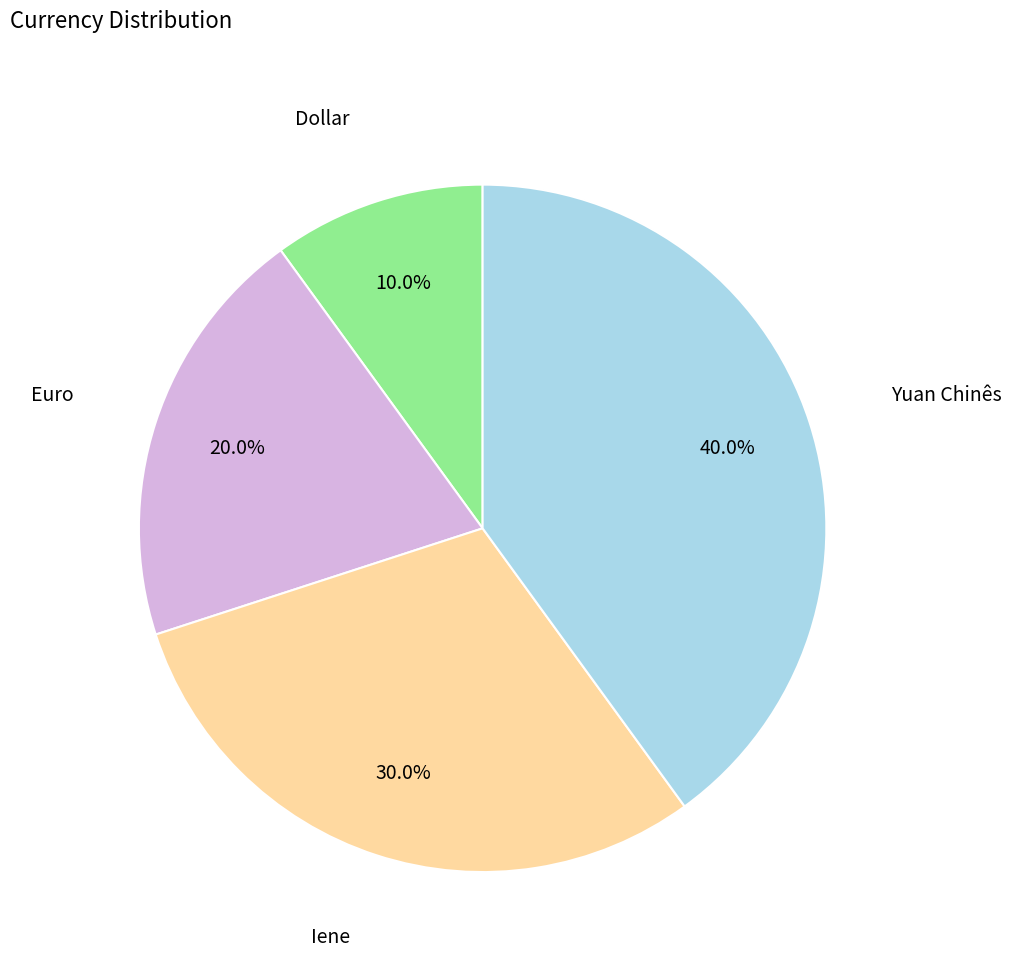

Is there a majority slice in this chart?

No